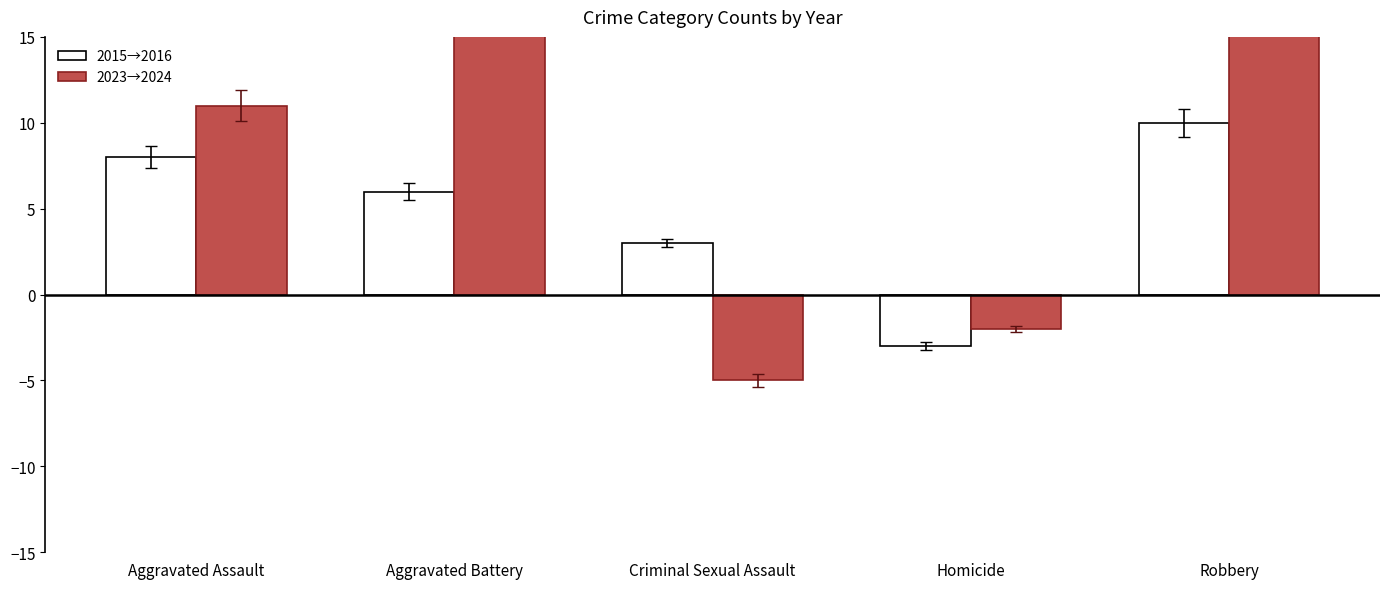

What is the difference between the maximum and second lowest values in the 2015→2016 series?

7